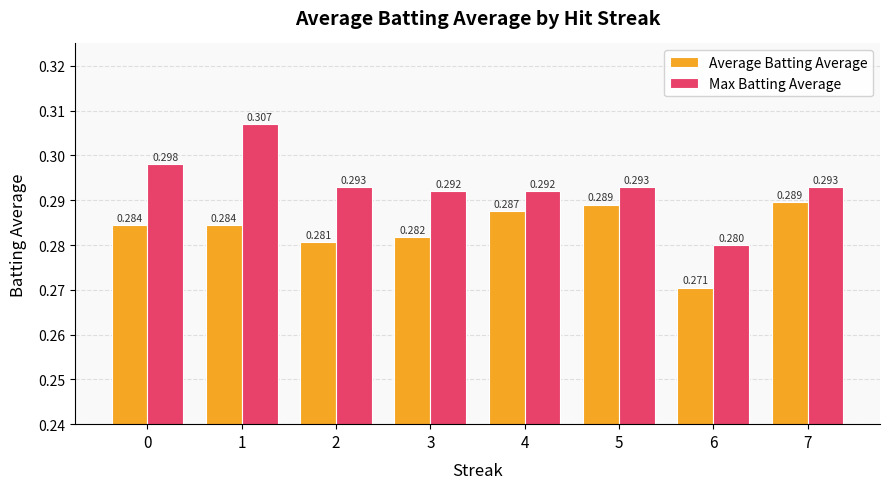

List the series in order of their overall mean, highest first.

Max Batting Average, Average Batting Average